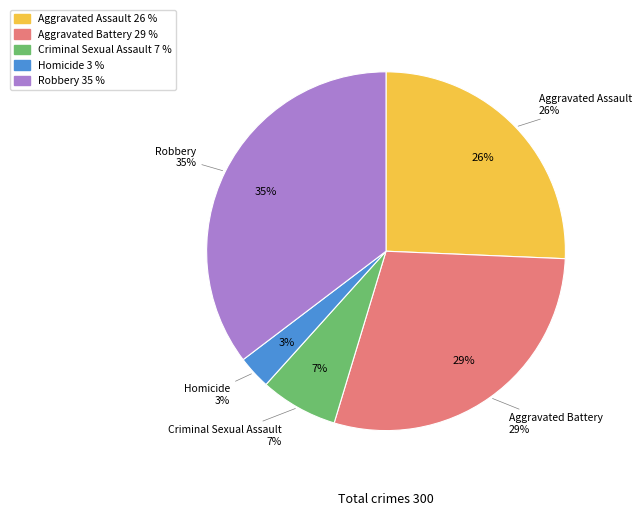

Count the number of slices in the pie.

5